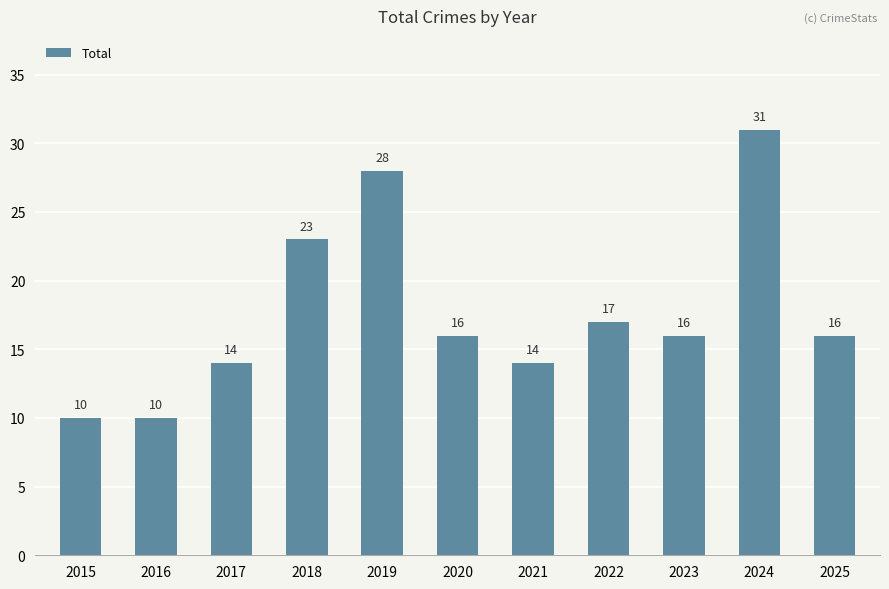

What is the difference between the second highest and minimum values?

18